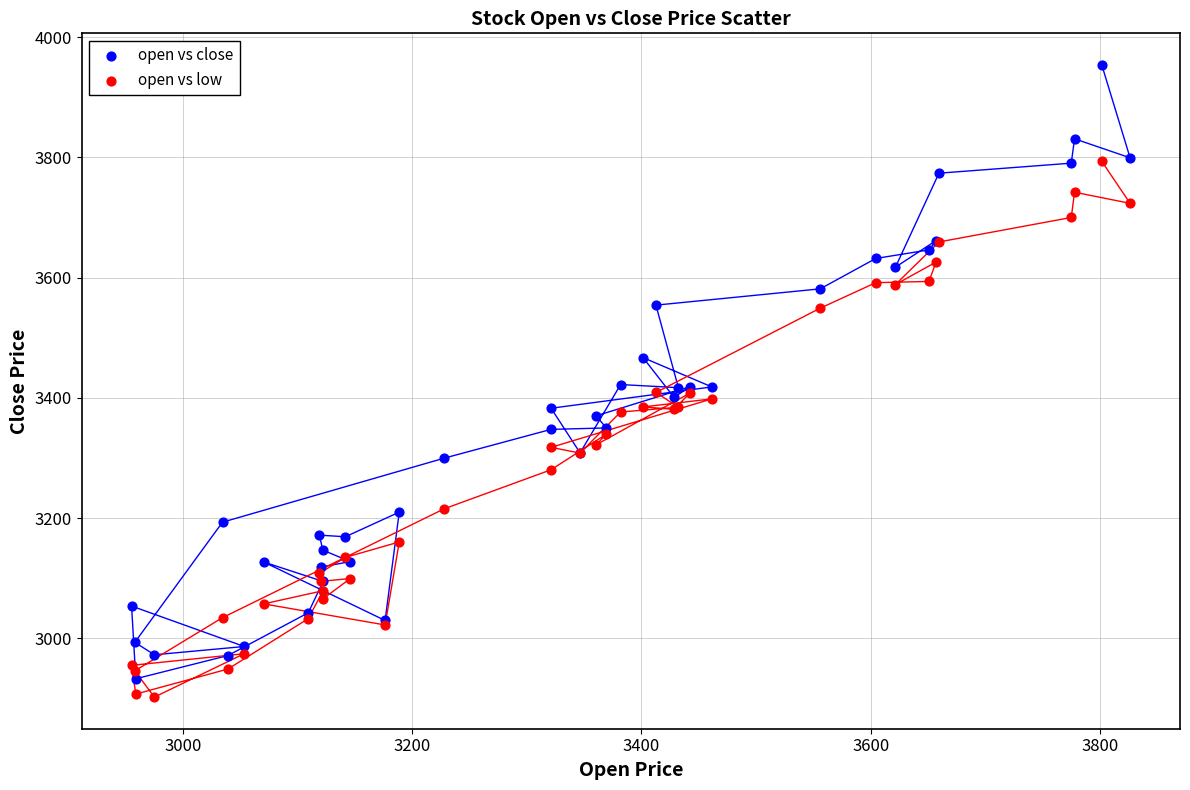

What is the X range (max minus min) for the scatter plot?

871.0